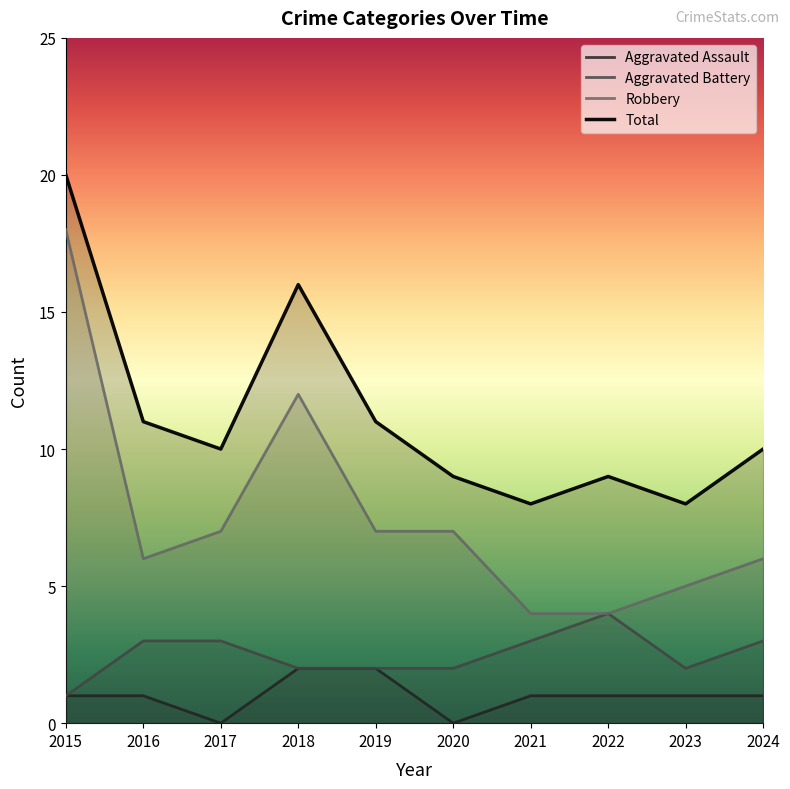

What is the difference between the maximum and minimum values in the Total series?

12